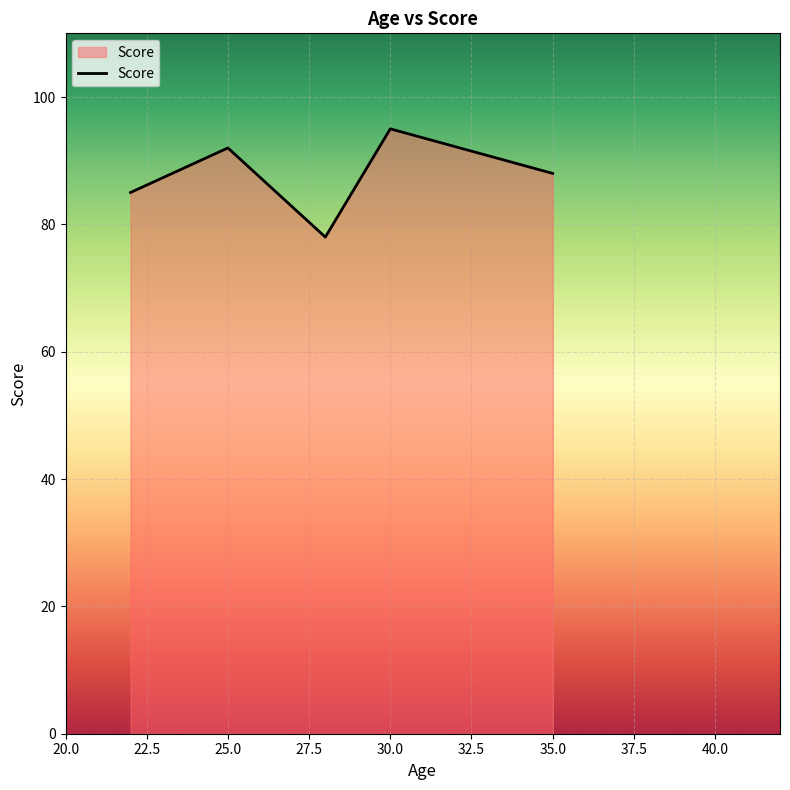

What is the smallest value displayed?

78